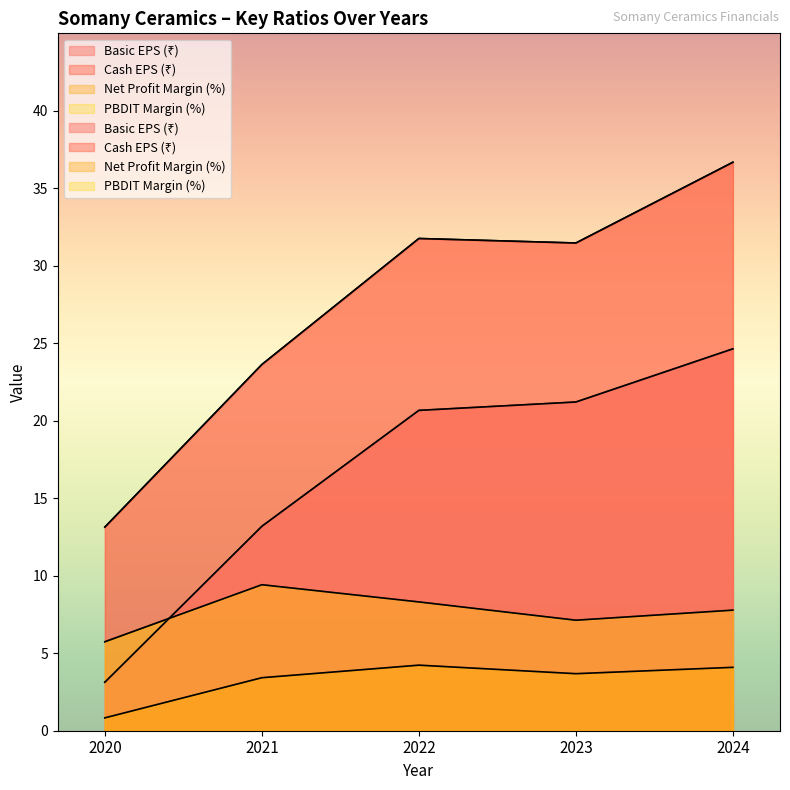

At how many categories does at least one series exceed 14?

4